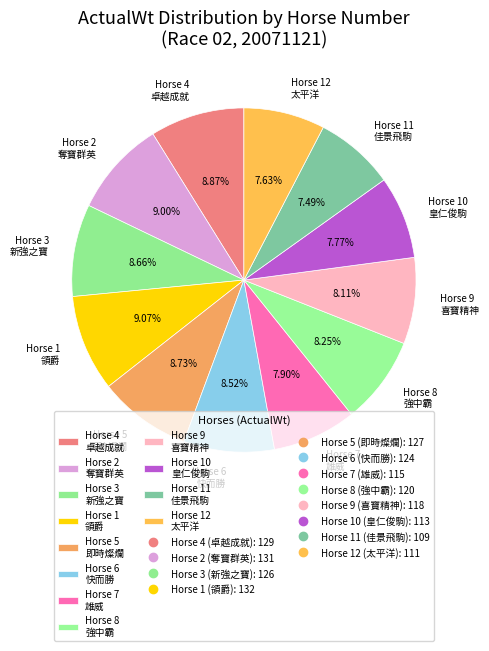

Does any single category account for the majority?

No